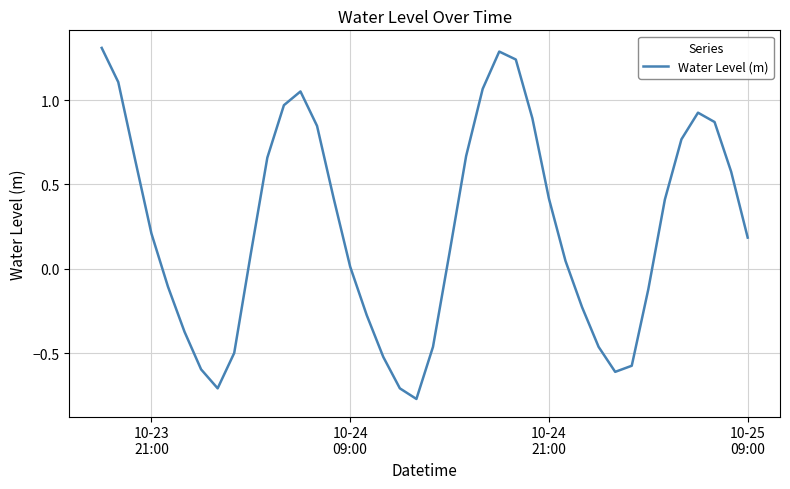

What is the difference between the maximum and minimum values?

2.1